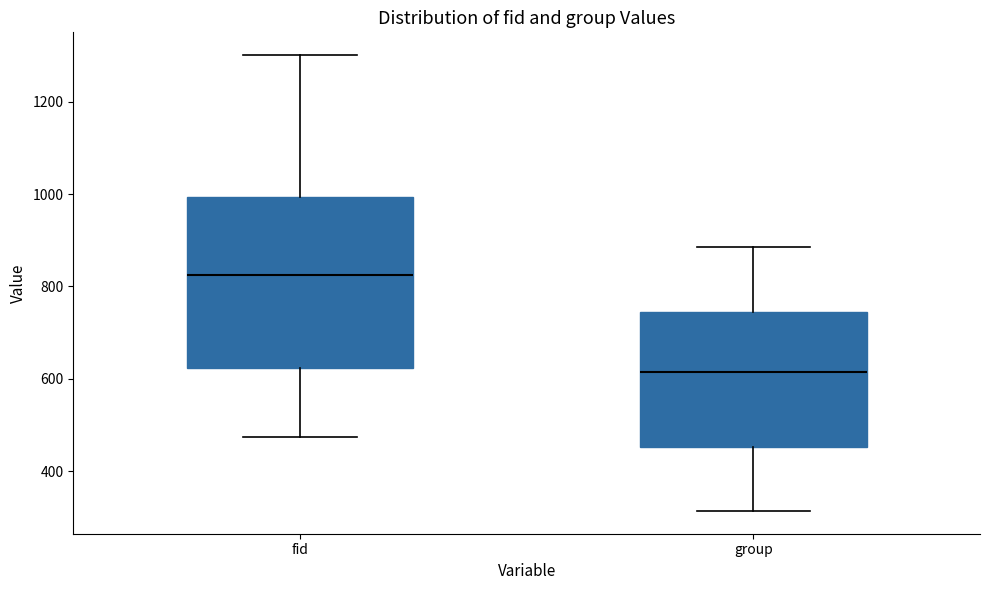

Reading left to right, transcribe this box plot: for each box, give where its median line is, the range the box spans, and where its two whiskers end, as read against the y-axis. The values are not printed on the chart, so give them approximately, as read against the axis.

fid: median 820, box 620 to 1000, whiskers 480 to 1300
group: median 620, box 460 to 740, whiskers 320 to 880